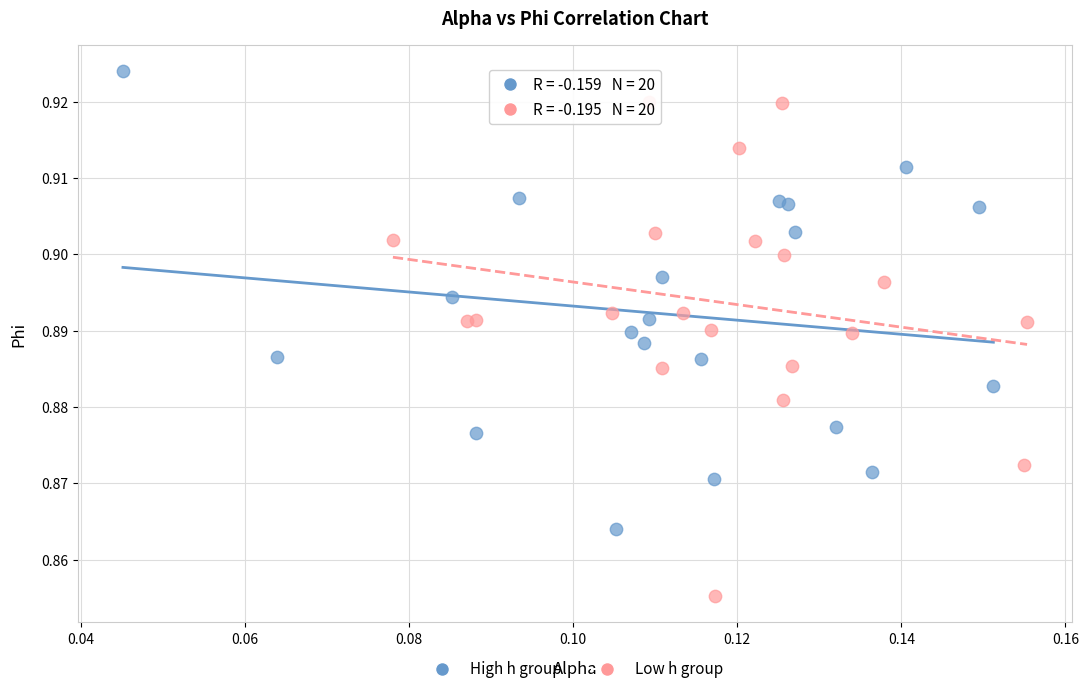

Which series has the widest spread of Y values?

Low h group